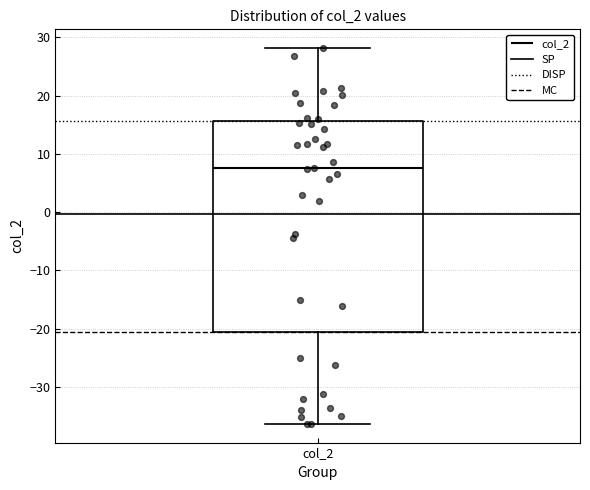

Read this box plot against the y-axis: the position of the median line, the range covered by the box, and the ends of both whiskers. The values are not printed on the chart, so give them approximately, as read against the axis.

median 8, box -21 to 16, whiskers -36 to 28